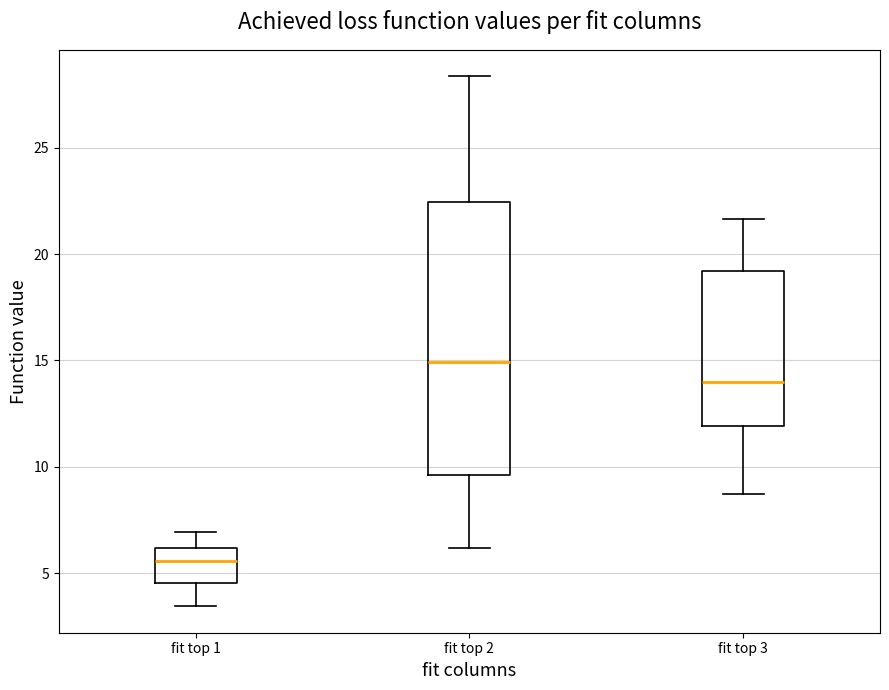

Reading left to right, transcribe this box plot: for each box, give where its median line is, the range the box spans, and where its two whiskers end, as read against the y-axis. The values are not printed on the chart, so give them approximately, as read against the axis.

fit top 1: median 5.5, box 4.5 to 6.0, whiskers 3.5 to 7.0
fit top 2: median 15.0, box 9.5 to 22.5, whiskers 6.0 to 28.5
fit top 3: median 14.0, box 12.0 to 19.0, whiskers 8.5 to 21.5